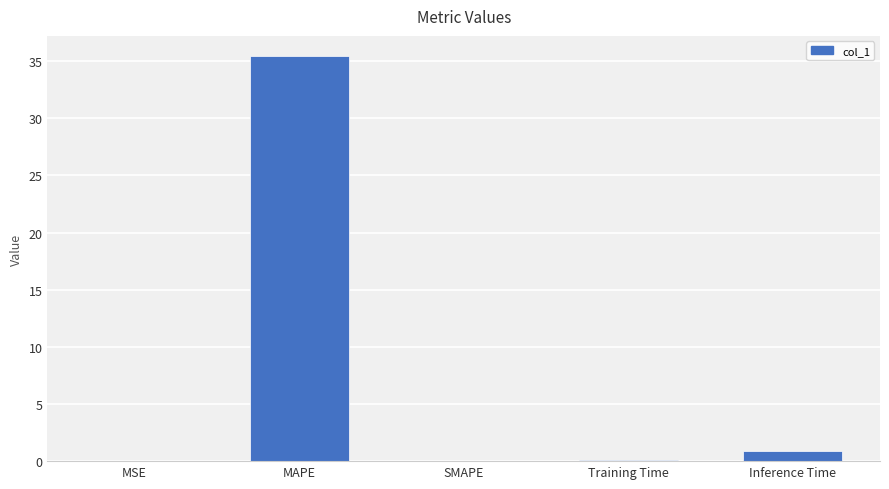

At which label is the value closest to 17?

Inference Time